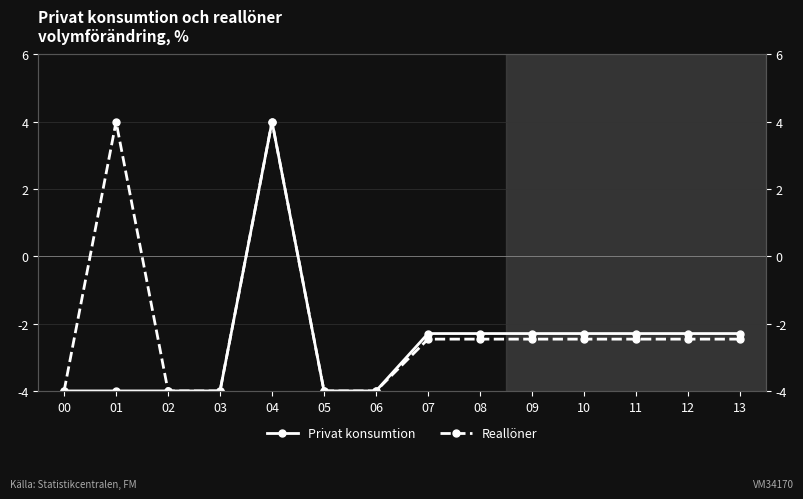

At 12, list the series in order from smallest to largest.

Reallöner, Privat konsumtion